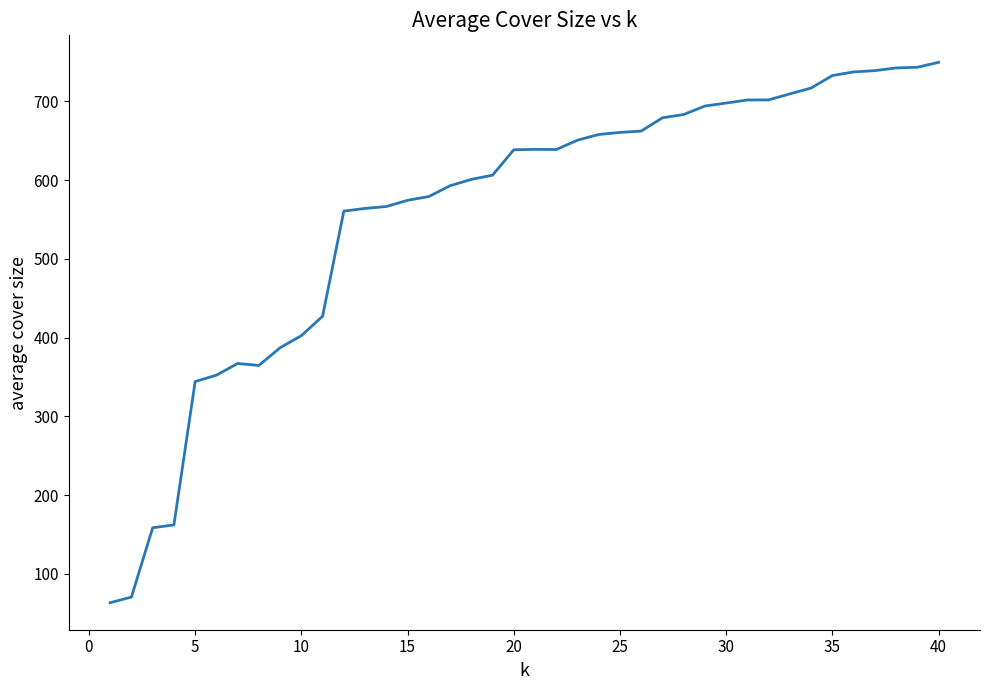

Count the number of categories in the chart.

40